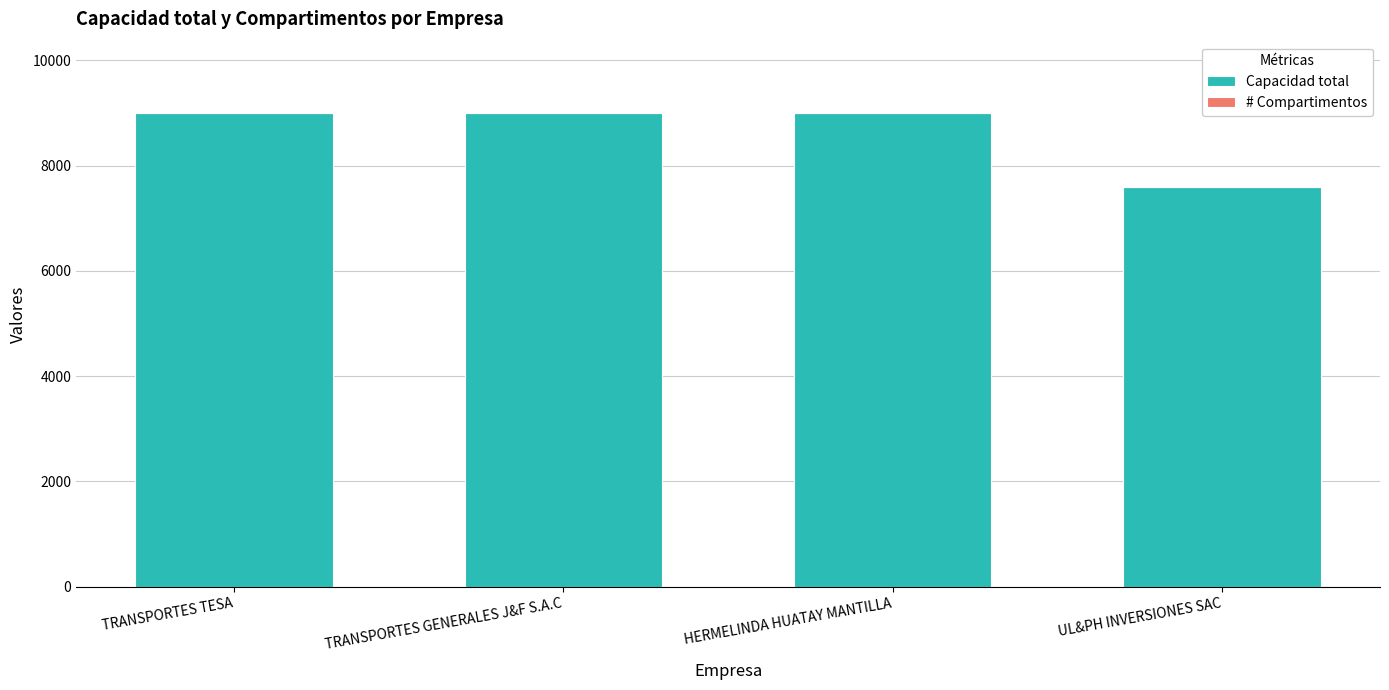

Is it true that Capacidad total equals 2053 at TRANSPORTES TESA?

False